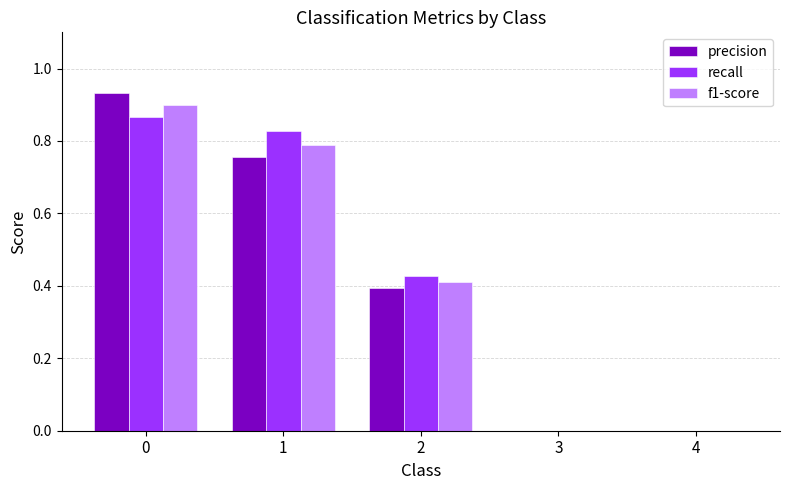

Between 1 and 4, which series saw the biggest shift?

recall